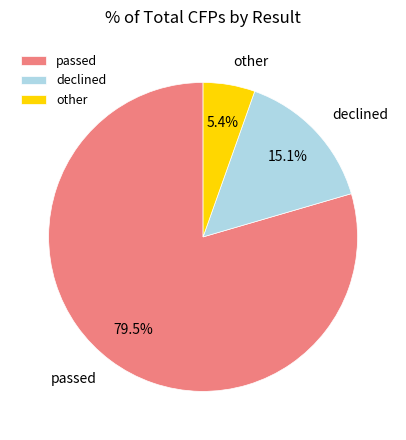

To the nearest percent, what is the difference between the passed and other slice percentages?

74%